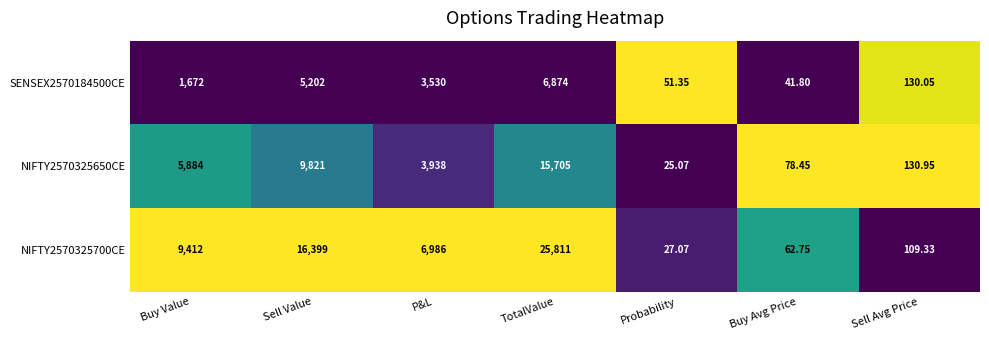

Rank the series at Probability from highest to lowest value.

SENSEX2570184500CE, NIFTY2570325700CE, NIFTY2570325650CE